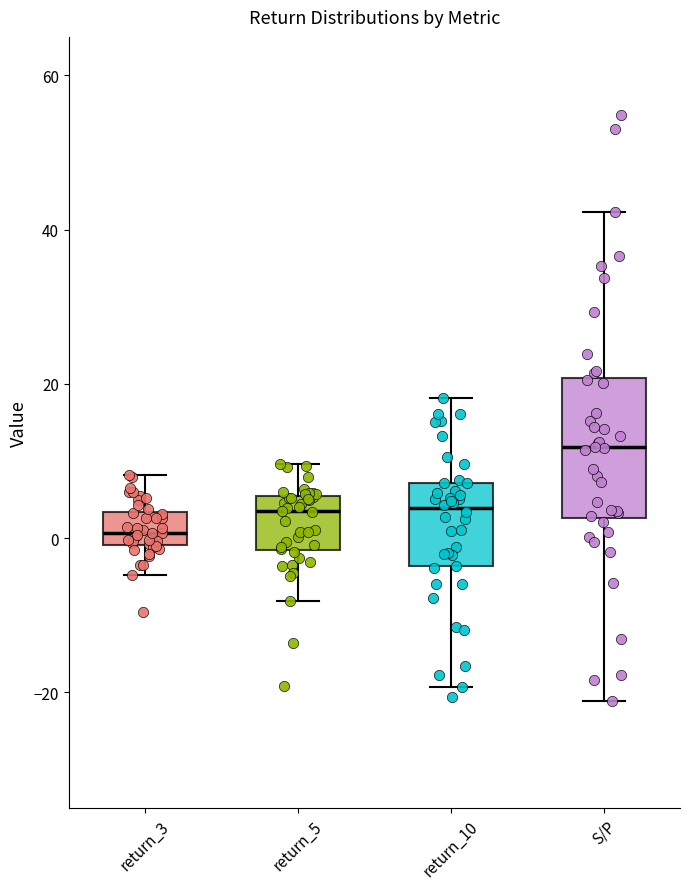

Which box has the highest median line?

S/P